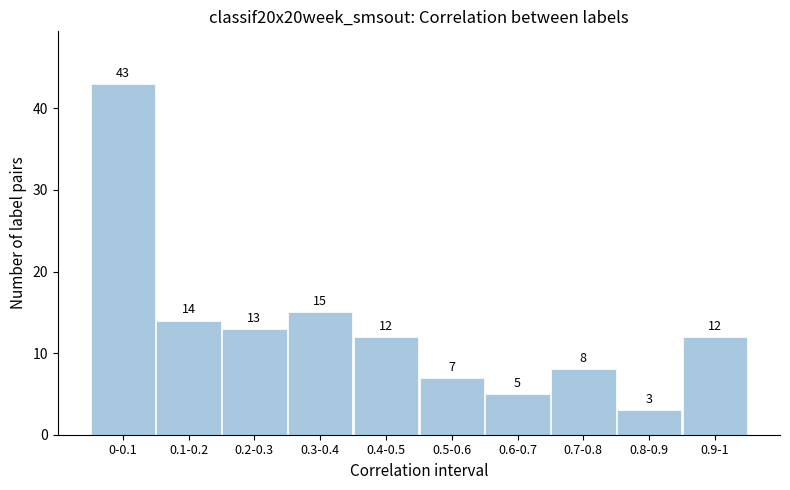

Reading left to right, what are all the values shown in this chart?

43	14	13	15	12	7	5	8	3	12